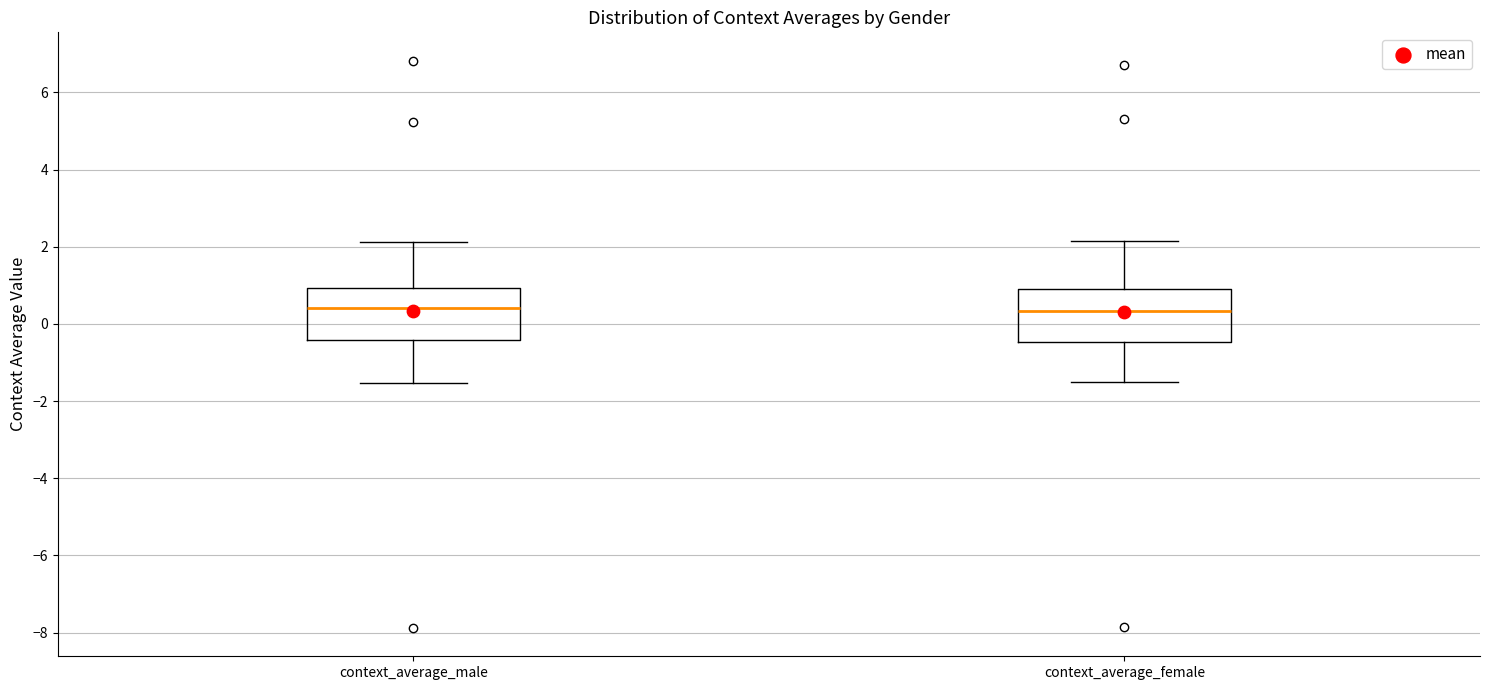

Reading left to right, read every box against the y-axis: the position of its median line, the range the box covers, and the ends of its whiskers. The values are not printed on the chart, so give them approximately, as read against the axis.

context_average_male: median 0.4, box -0.4 to 1.0, whiskers -1.6 to 2.2
context_average_female: median 0.4, box -0.4 to 1.0, whiskers -1.6 to 2.2